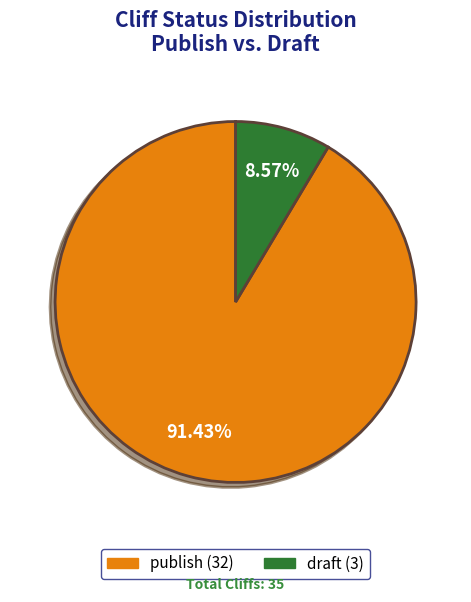

Which category accounts for the majority?

publish